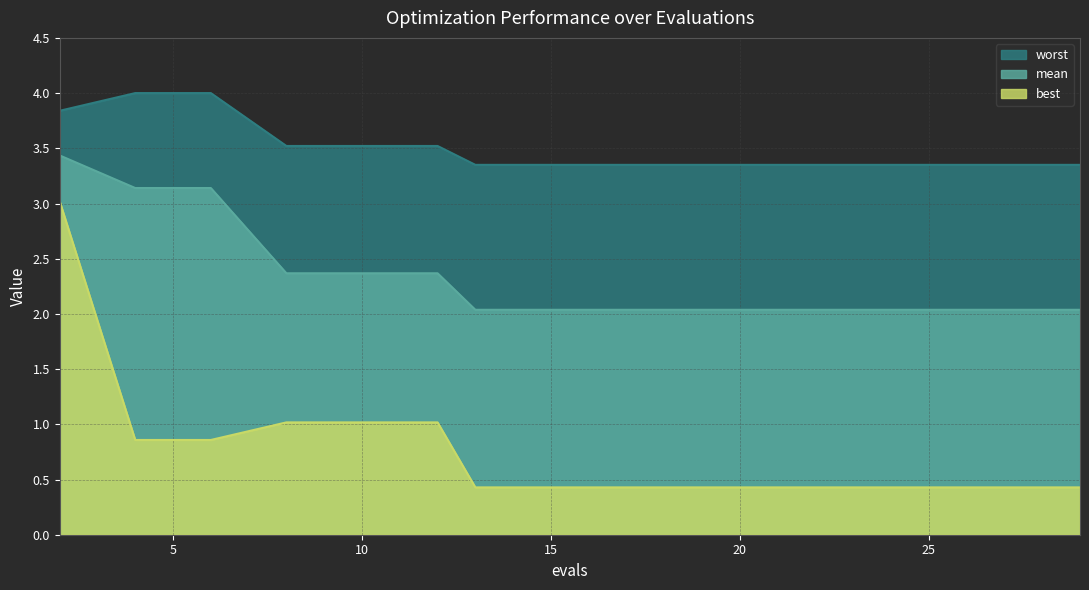

List the series in order of their peak value, highest first.

worst, mean, best